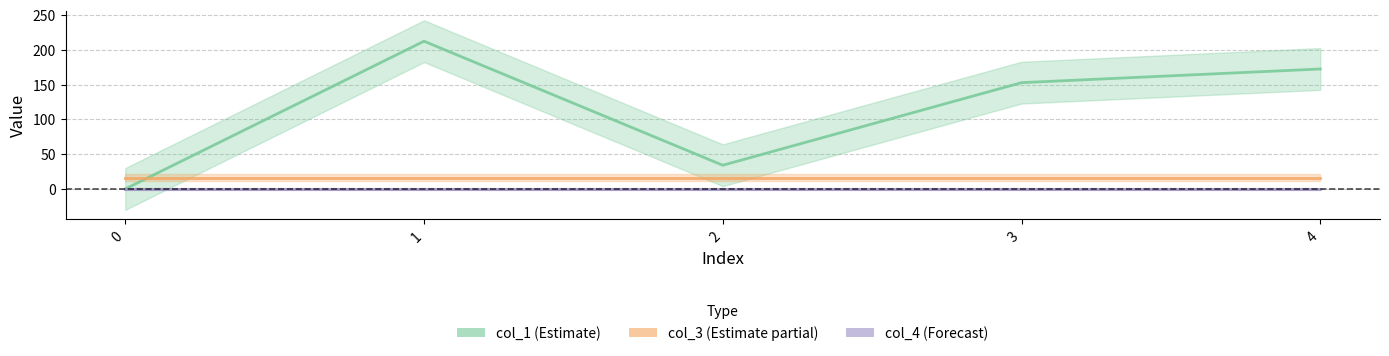

The value of col_3 line at 4 is 16.0. True or false?

True